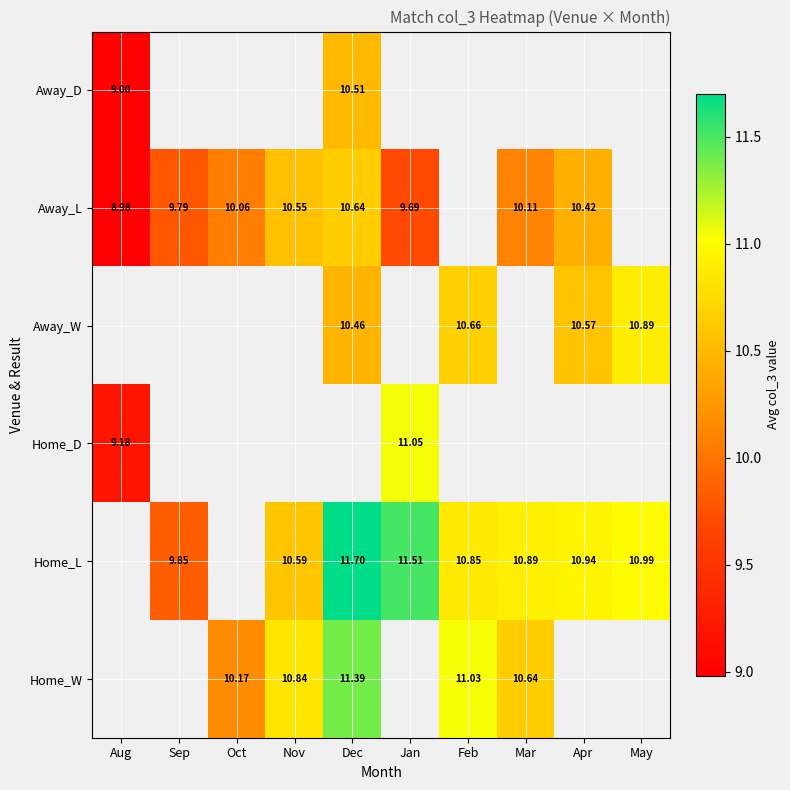

At how many categories does at least one series exceed 11?

3